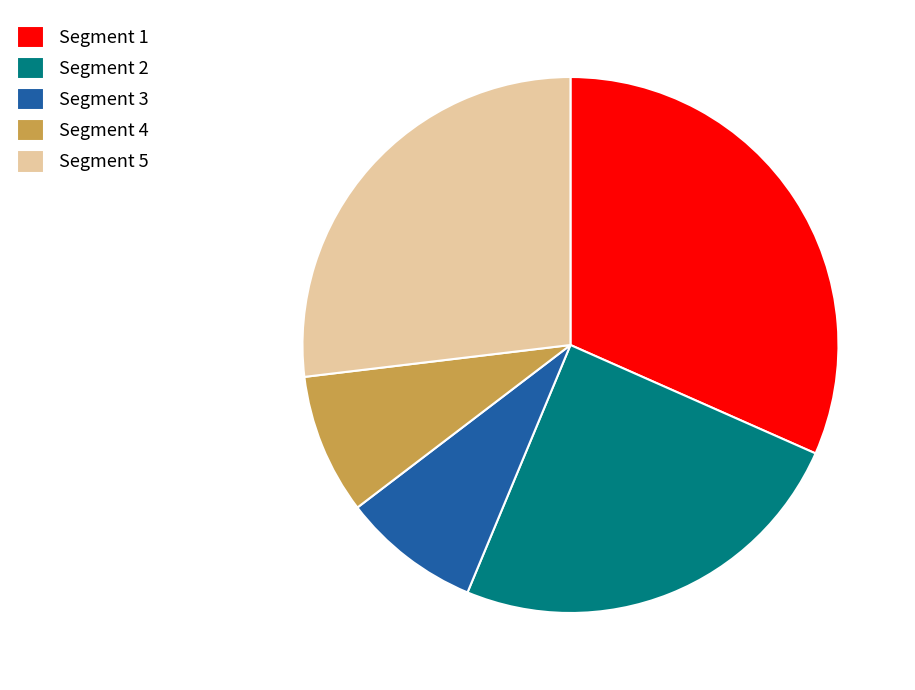

Which category has the biggest portion of the pie?

Segment 1